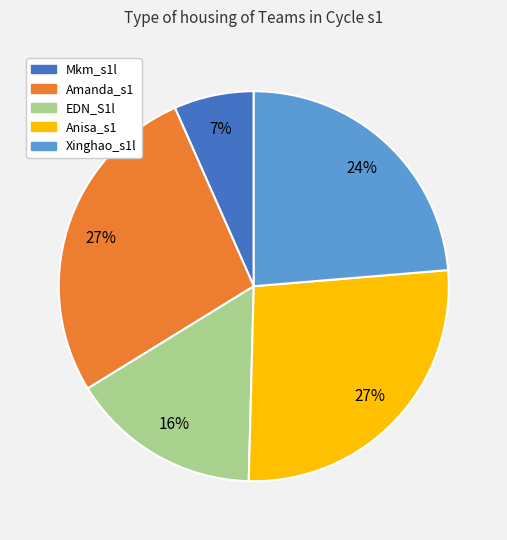

Is it true that Amanda_s1 is 27% of the pie?

True